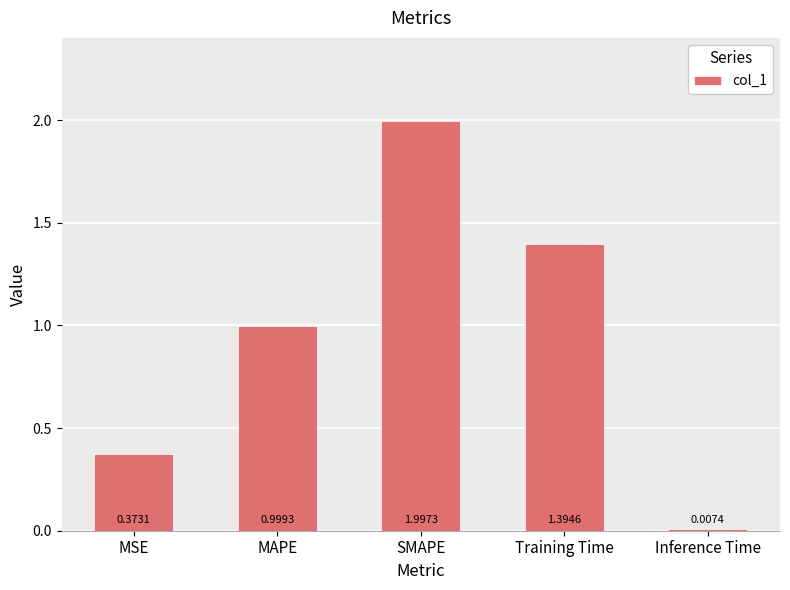

What is the label of the 3rd bar from the left?

SMAPE